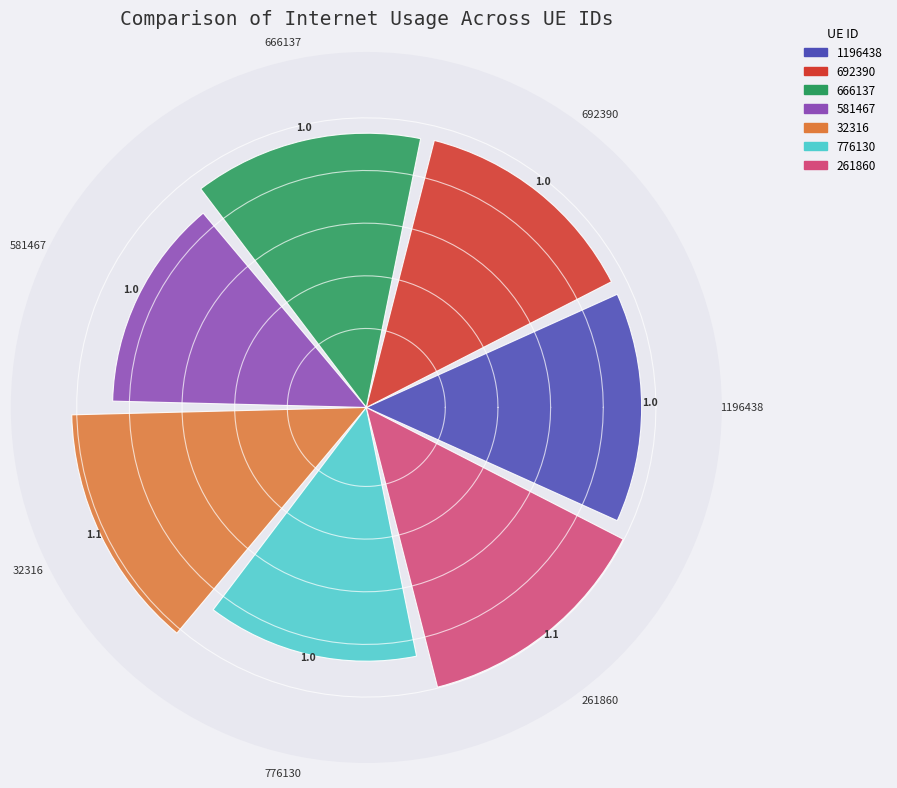

The value at 776130 is 1.0. True or false?

True